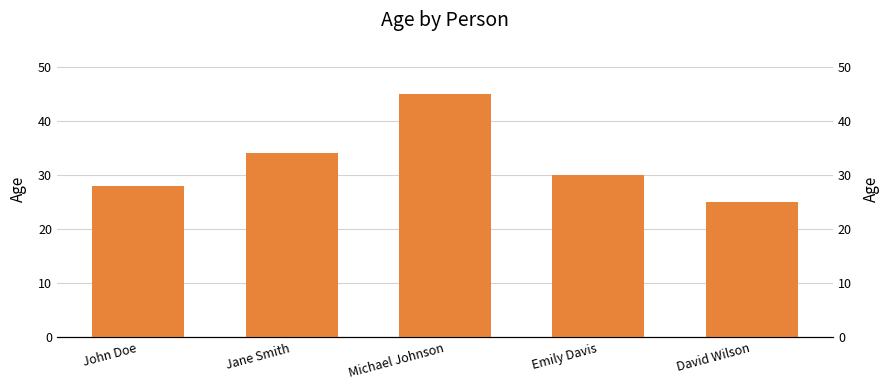

What is the maximum value shown in the chart?

45